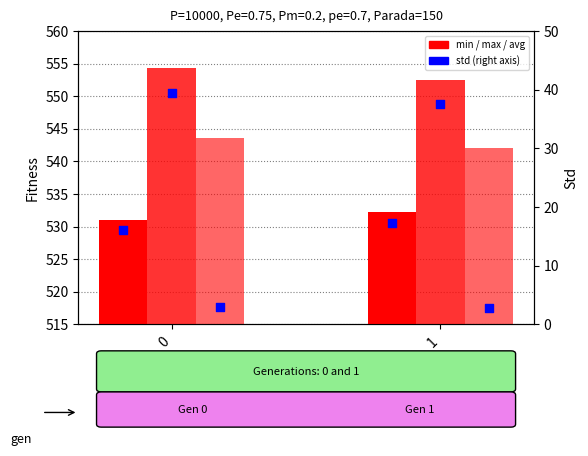

At how many categories does at least one series exceed 360?

2